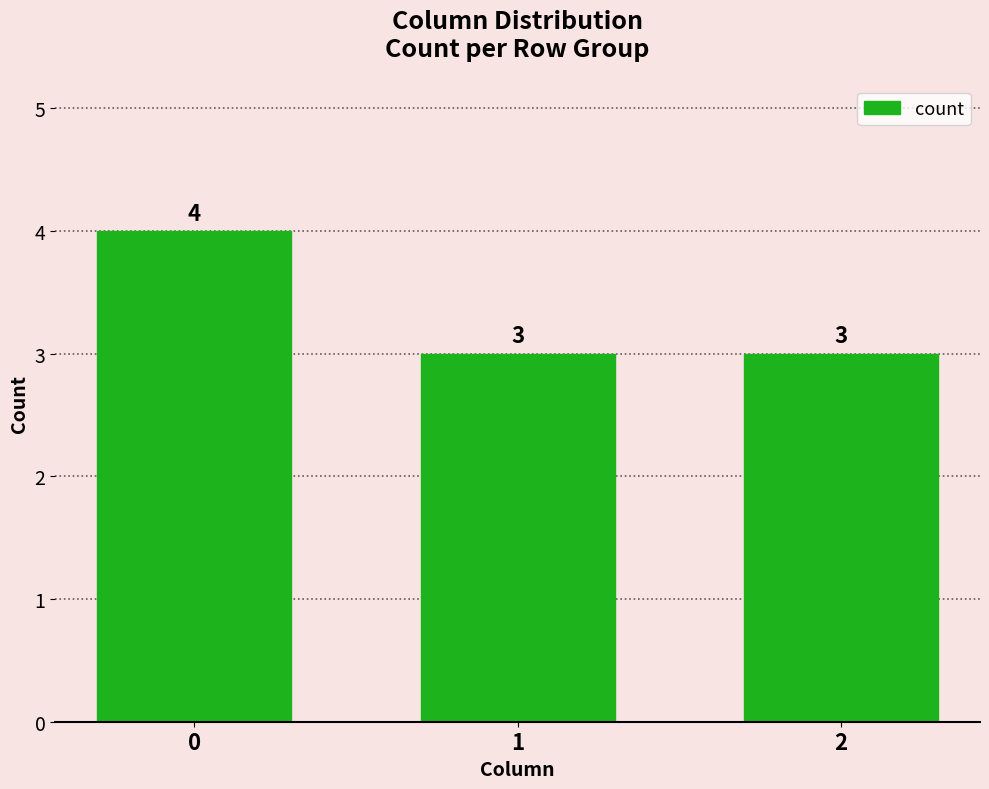

Reading right to left, what are all the values shown in this chart?

3	3	4